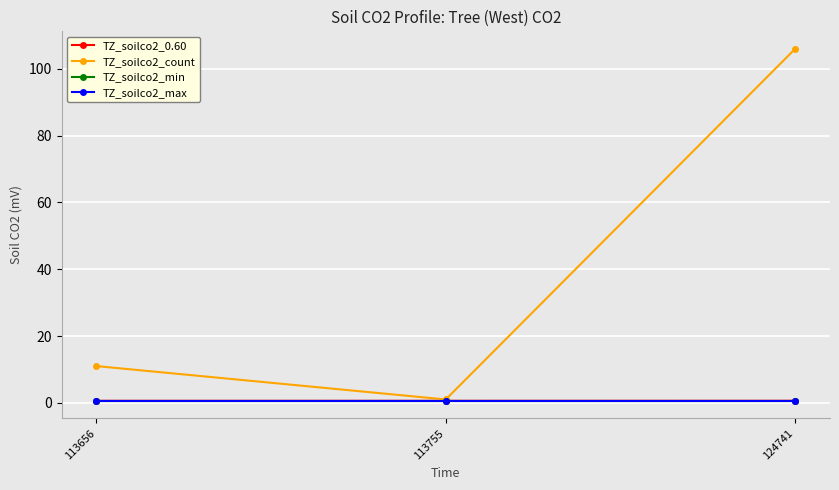

What is the maximum value shown in the chart?

106.0